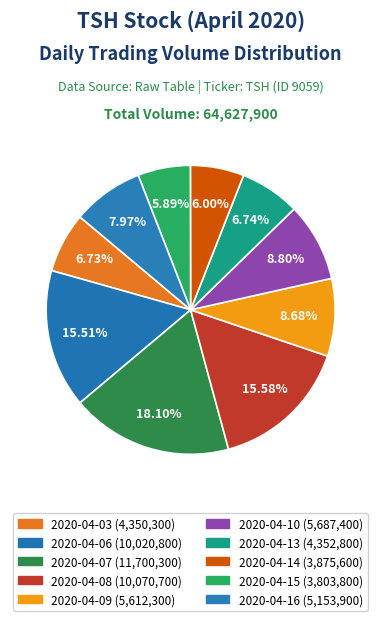

True or false: 2020-04-16 accounts for 8% of the total.

True